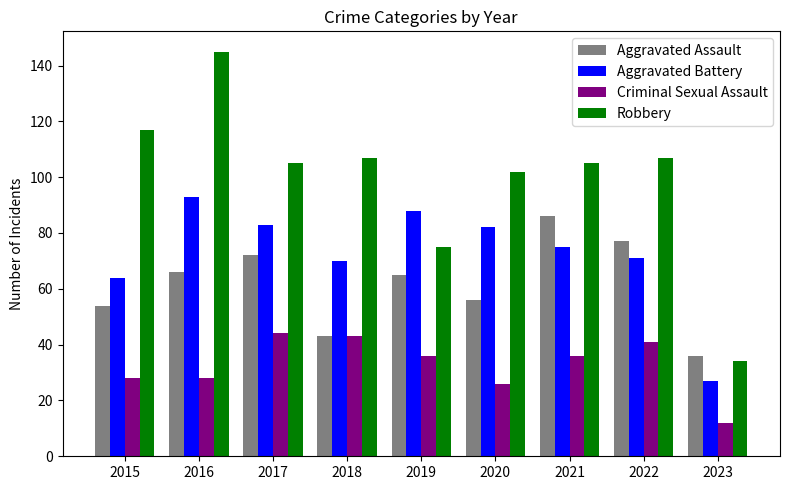

What is the value of the Aggravated Assault bar at the 7th from the left?

86